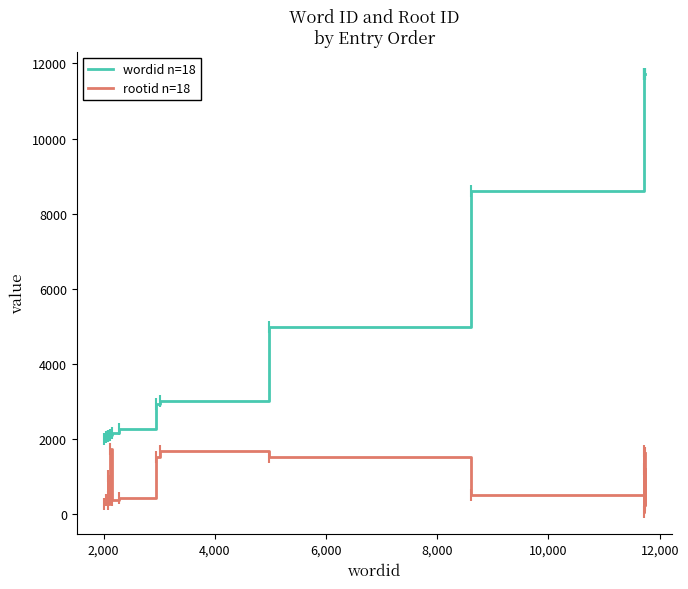

True or false: rootid n=18 and wordid n=18 cross at least once.

False